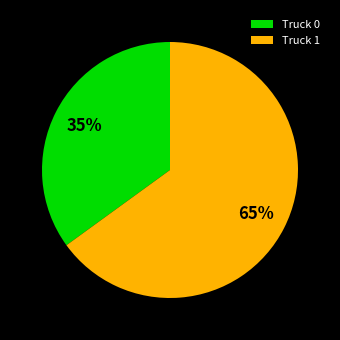

How many slices are in this pie chart?

2